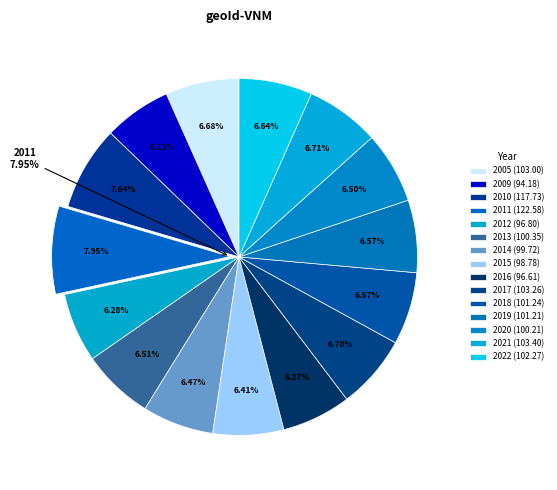

Which has a higher value, 2016 or 2020?

2020